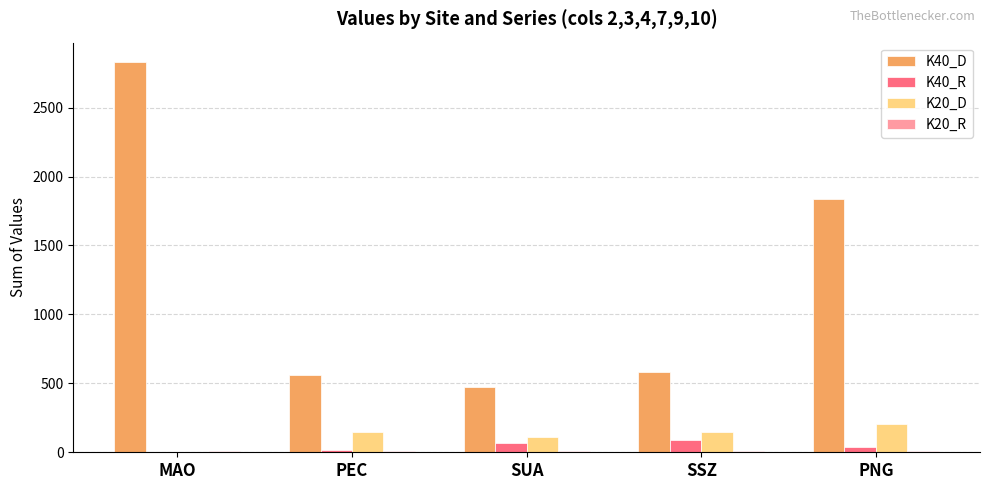

The value of K20_D at SUA is 110.6. True or false?

True